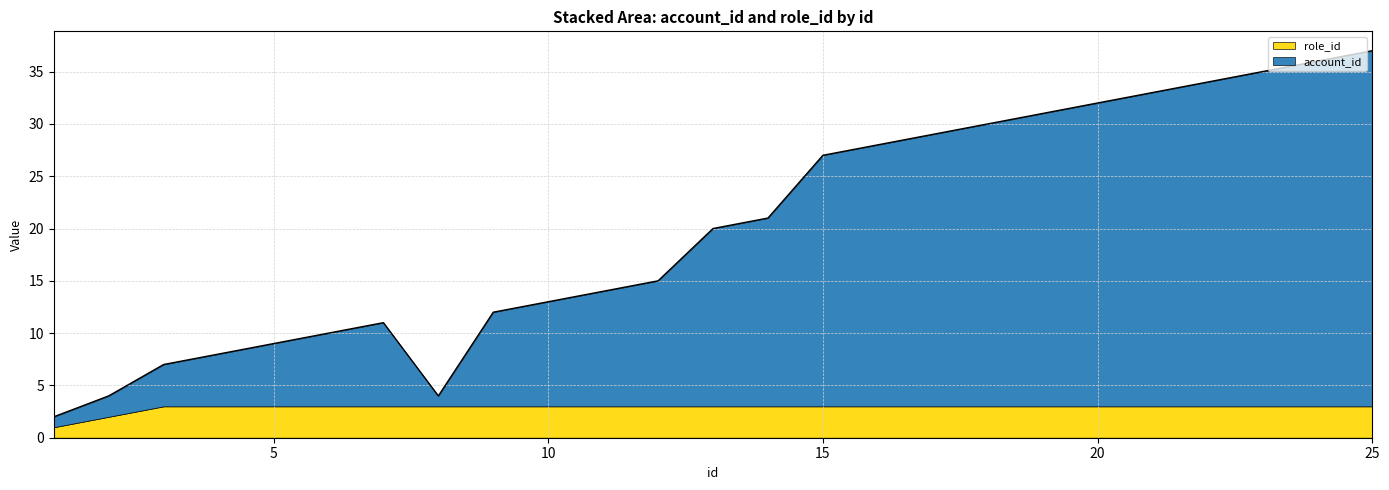

Reading left to right, transcribe all the data shown in this chart.

1=2	2=4	3=7	4=8	5=9	6=10	7=11	8=4	9=12	10=13	11=14	12=15	13=20	14=21	15=27	24=36	25=37